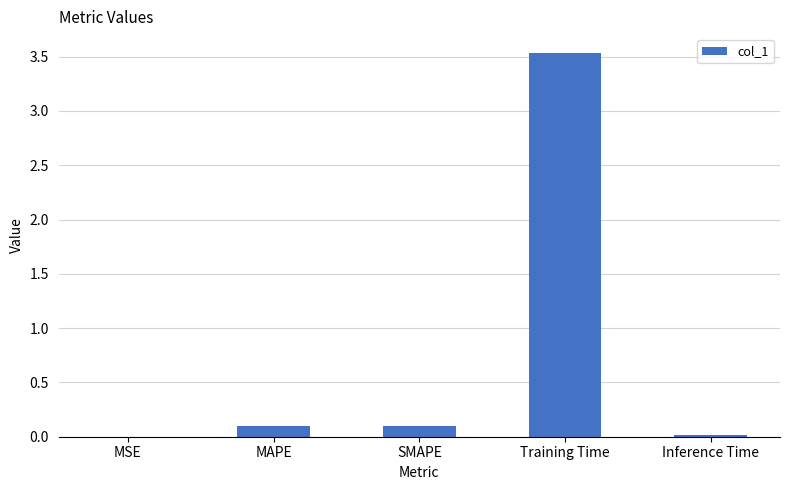

What is the sum of the values at Training Time and Inference Time?

3.5